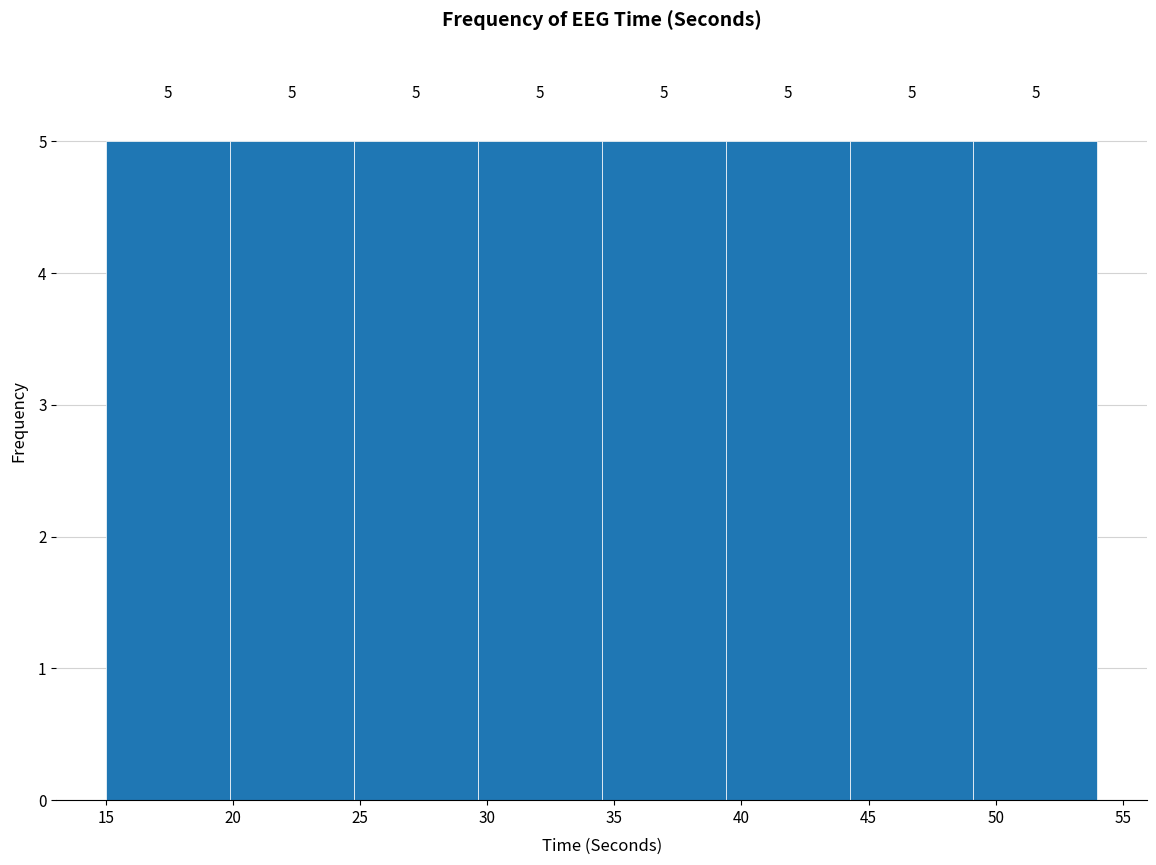

Reading left to right, transcribe this chart: for each bar, give the range it covers on the x-axis and its height. The bar edges are not printed on the chart, so give them approximately, as read against the axis.

15.0 to 20.0: 5
20.0 to 25.0: 5
25.0 to 29.5: 5
29.5 to 34.5: 5
34.5 to 39.5: 5
39.5 to 44.5: 5
44.5 to 49.0: 5
49.0 to 54.0: 5